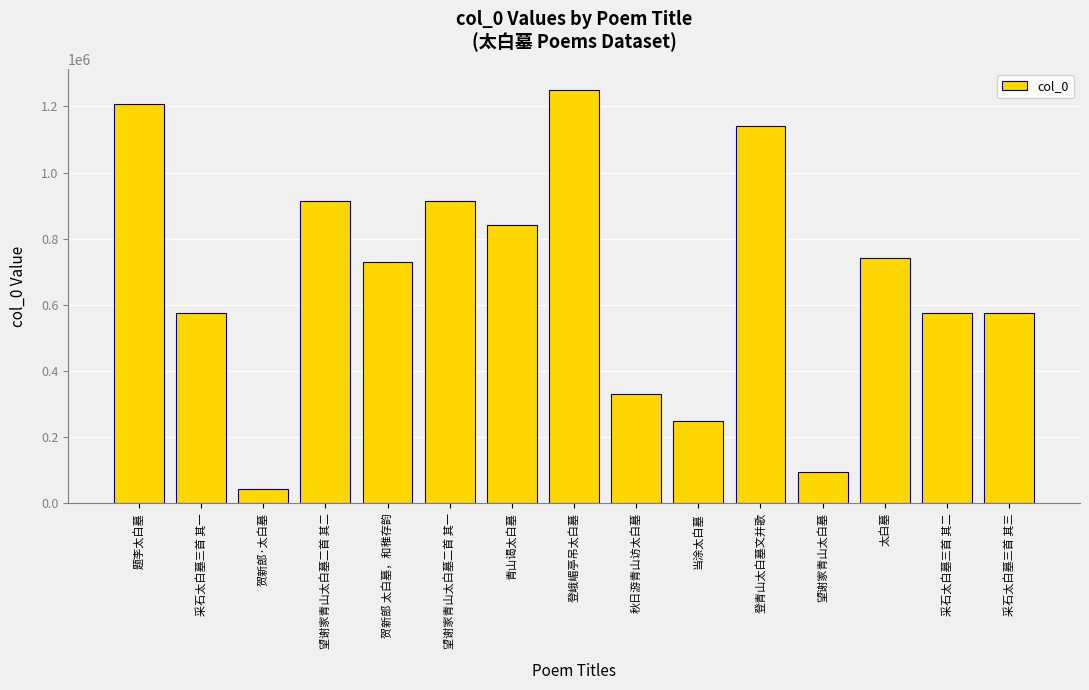

What is the difference between the values at 采石太白墓三首 其三 and 望谢家青山太白墓二首 其二?

337428